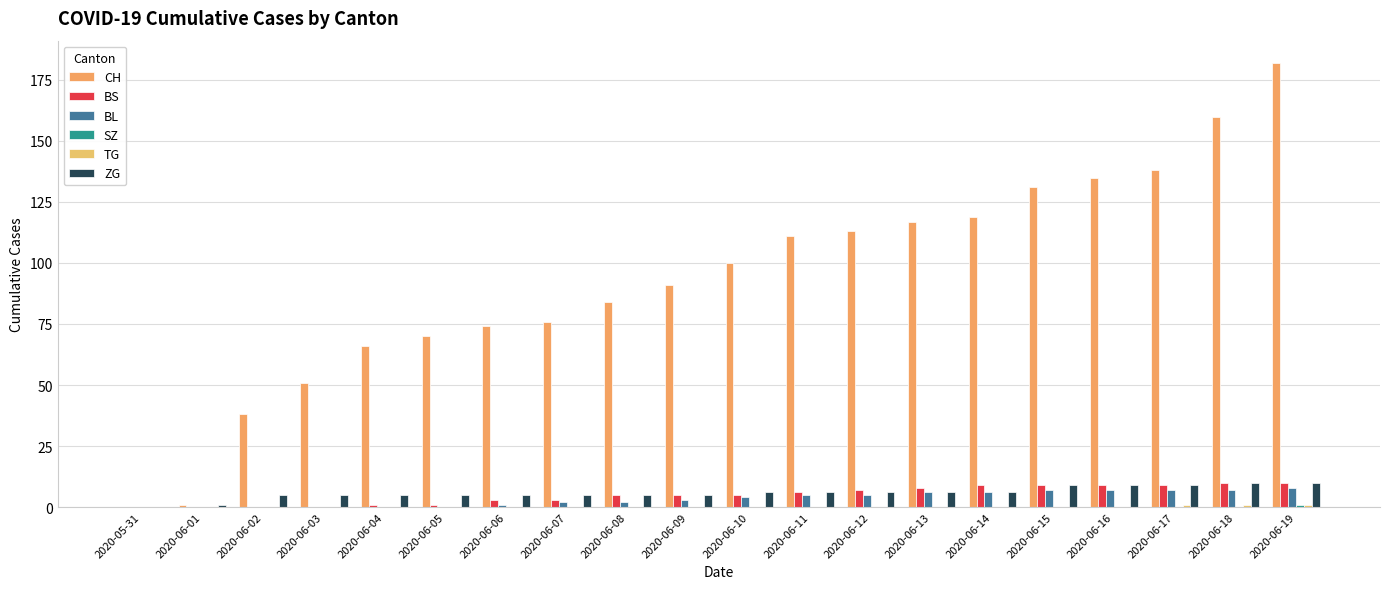

How many groups of bars are there?

20